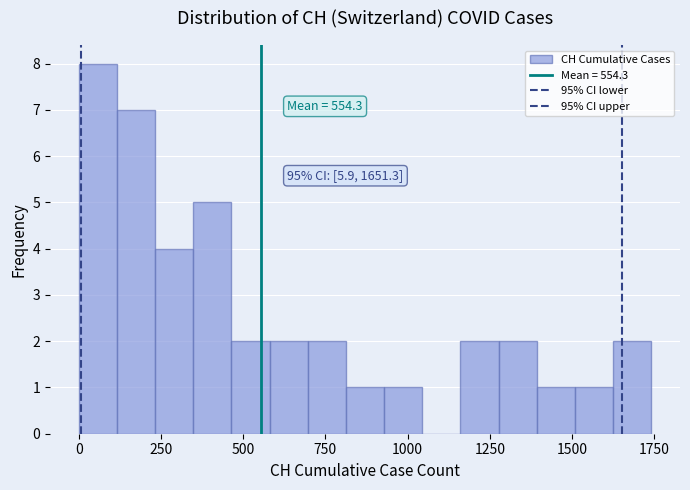

Around what value on the x-axis is the tallest bar? Give the approximate position of its centre, as read against the axis.

50